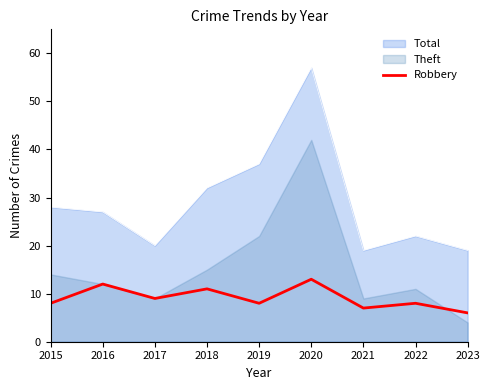

Where is Total nearest to the value 38?

2019